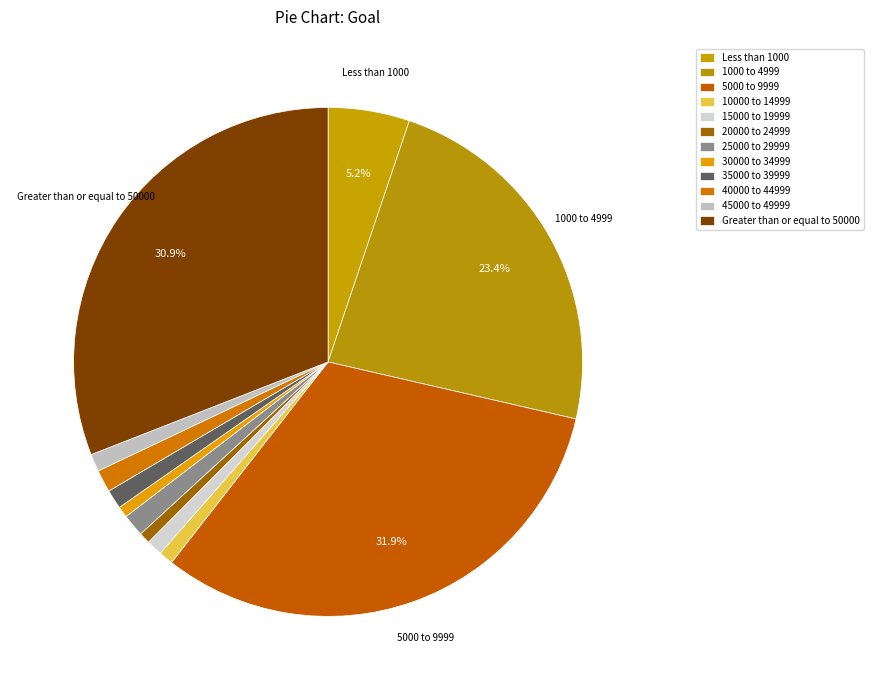

How many segments does this pie chart have?

12